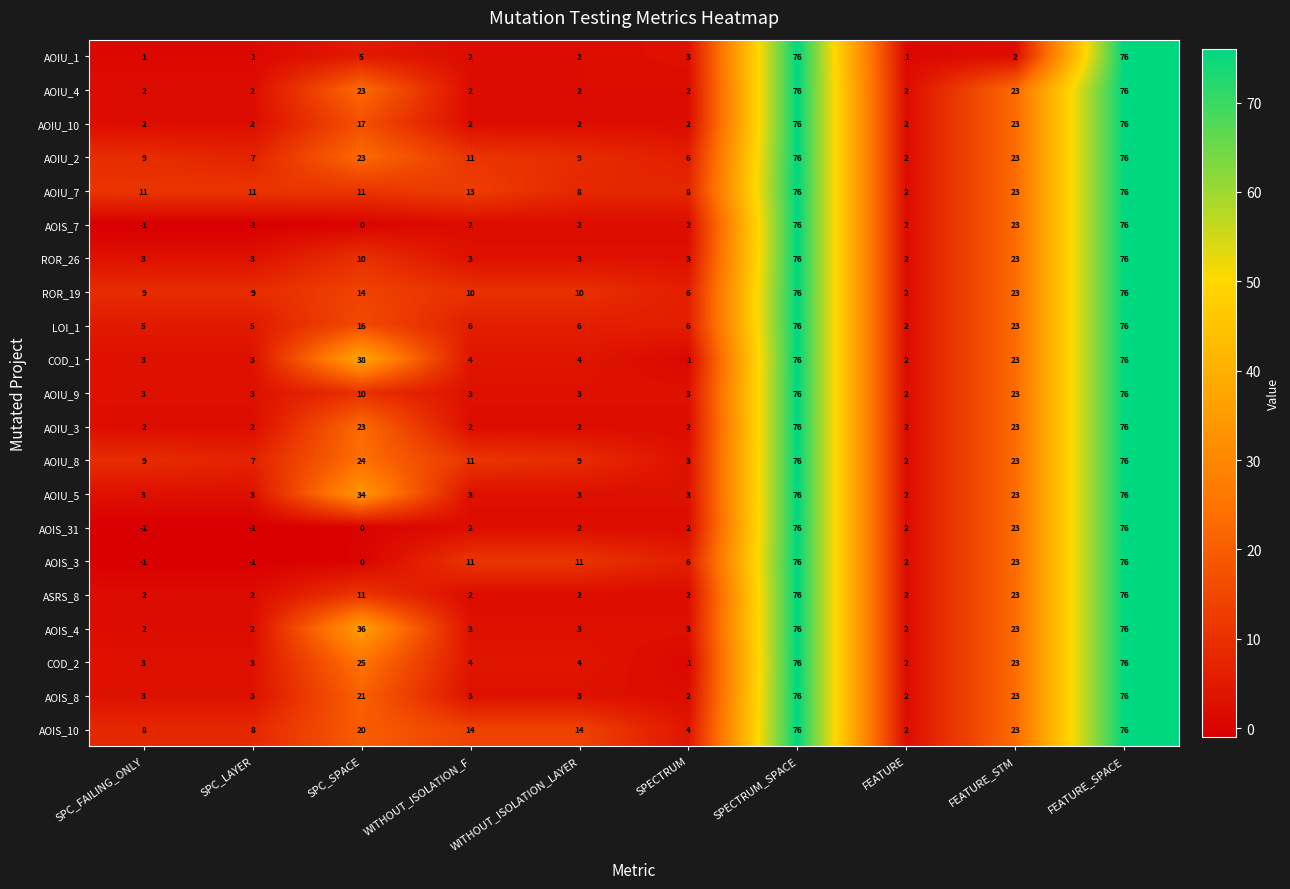

What is the sum of all AOIS_10 values?

245